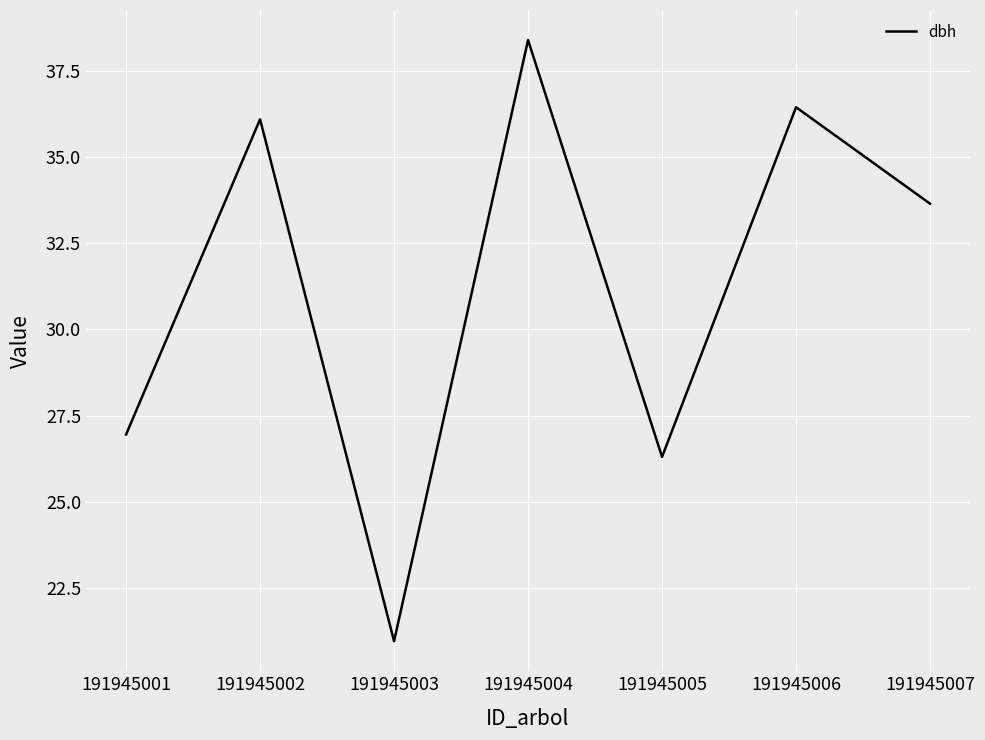

What is the change in value from 191945004 to 191945005?

-12.1